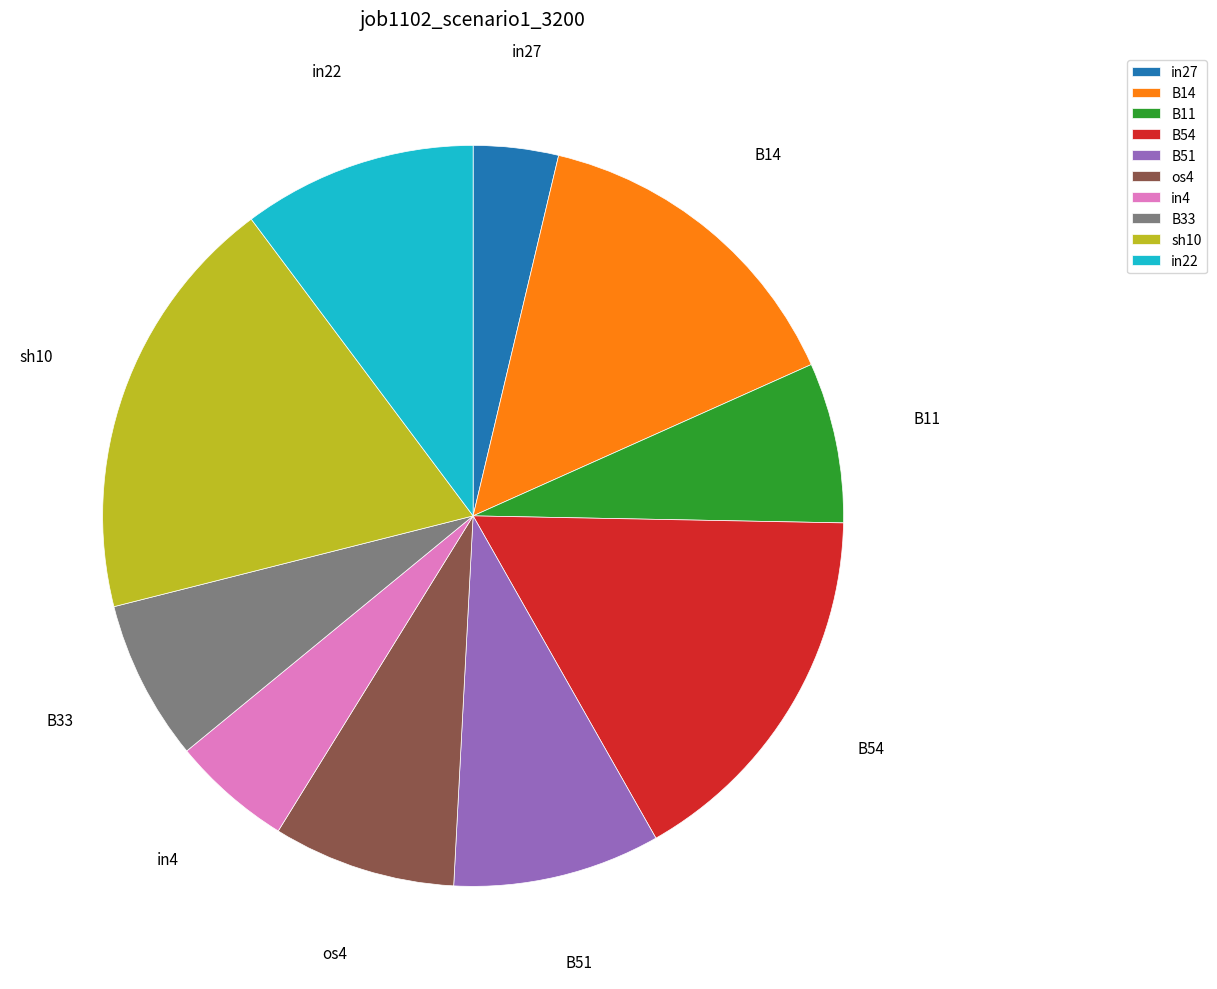

Is it true that in4 is 1% of the pie?

False